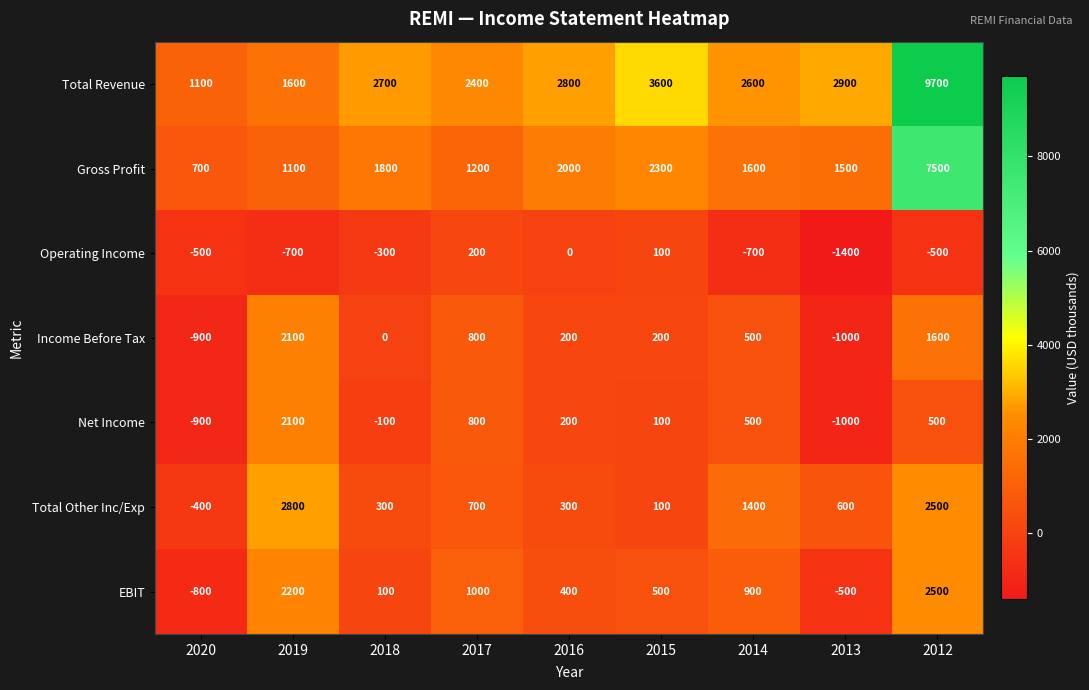

What is the total value across all series at 2020?

-1700